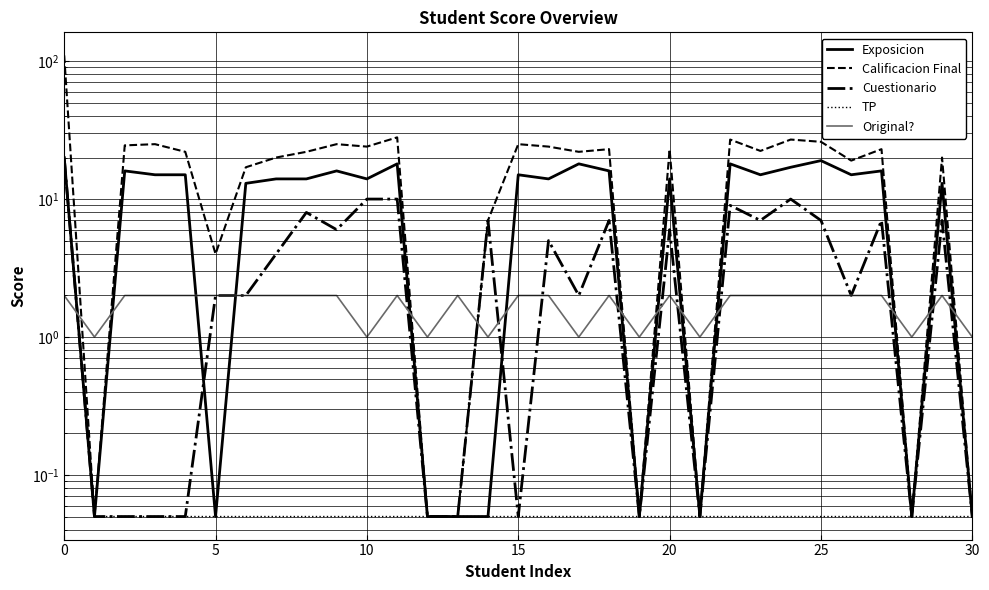

What is the approximate value of Exposicion at 18?

16.0